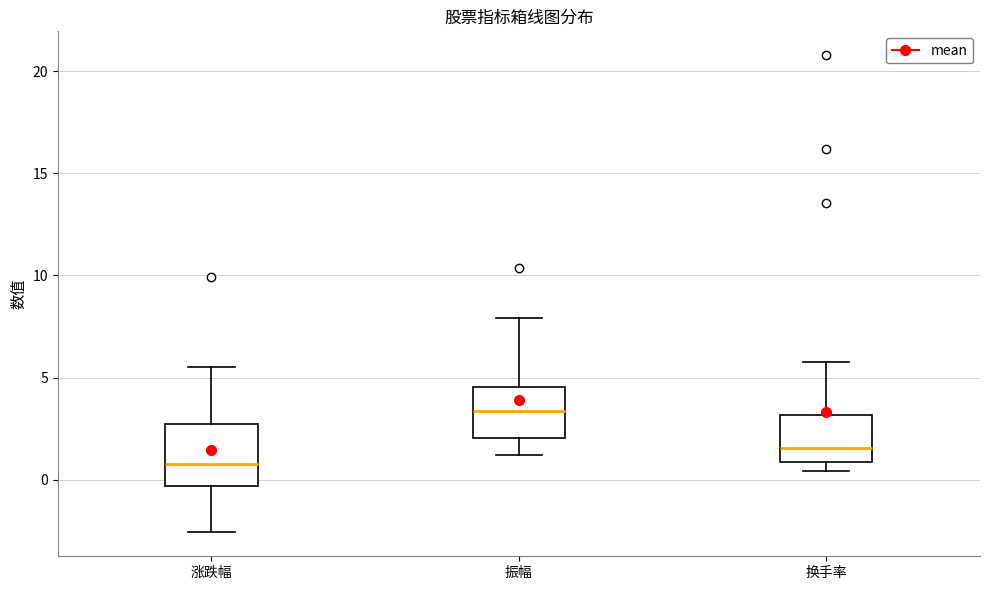

Comparing the boxes themselves (not the whiskers), which one is the tallest?

涨跌幅